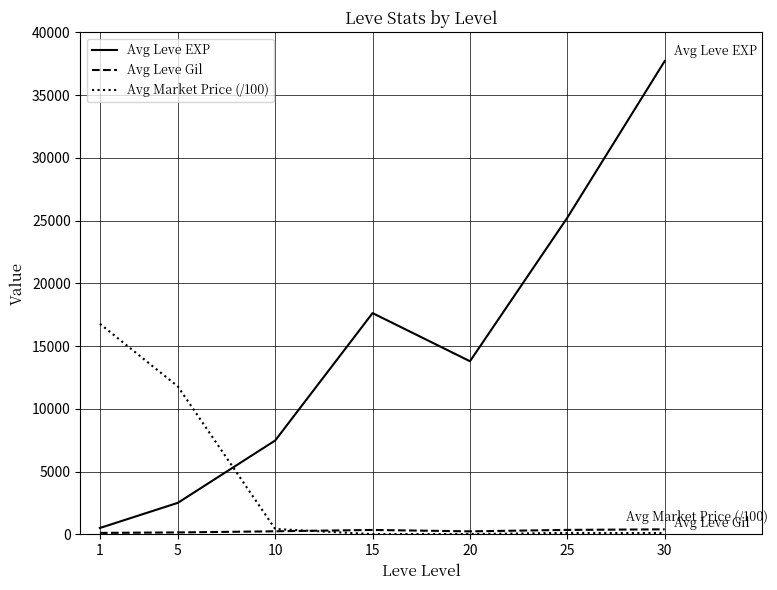

Which series has the widest spread of values?

Avg Leve EXP